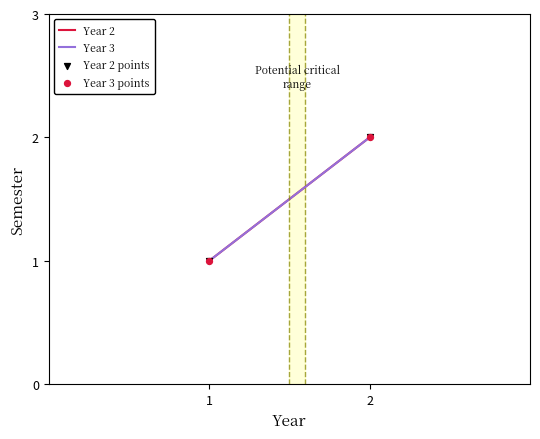

What are all the series names shown in the legend?

Year 2, Year 3, Year 2 points, Year 3 points